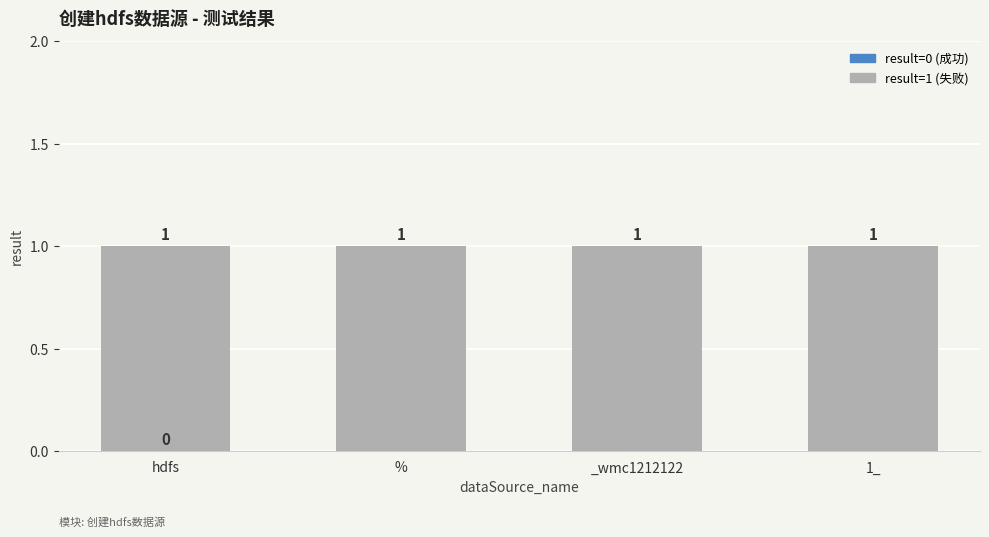

Reading right to left, what are all the values shown in this chart?

1	1	1	1	0